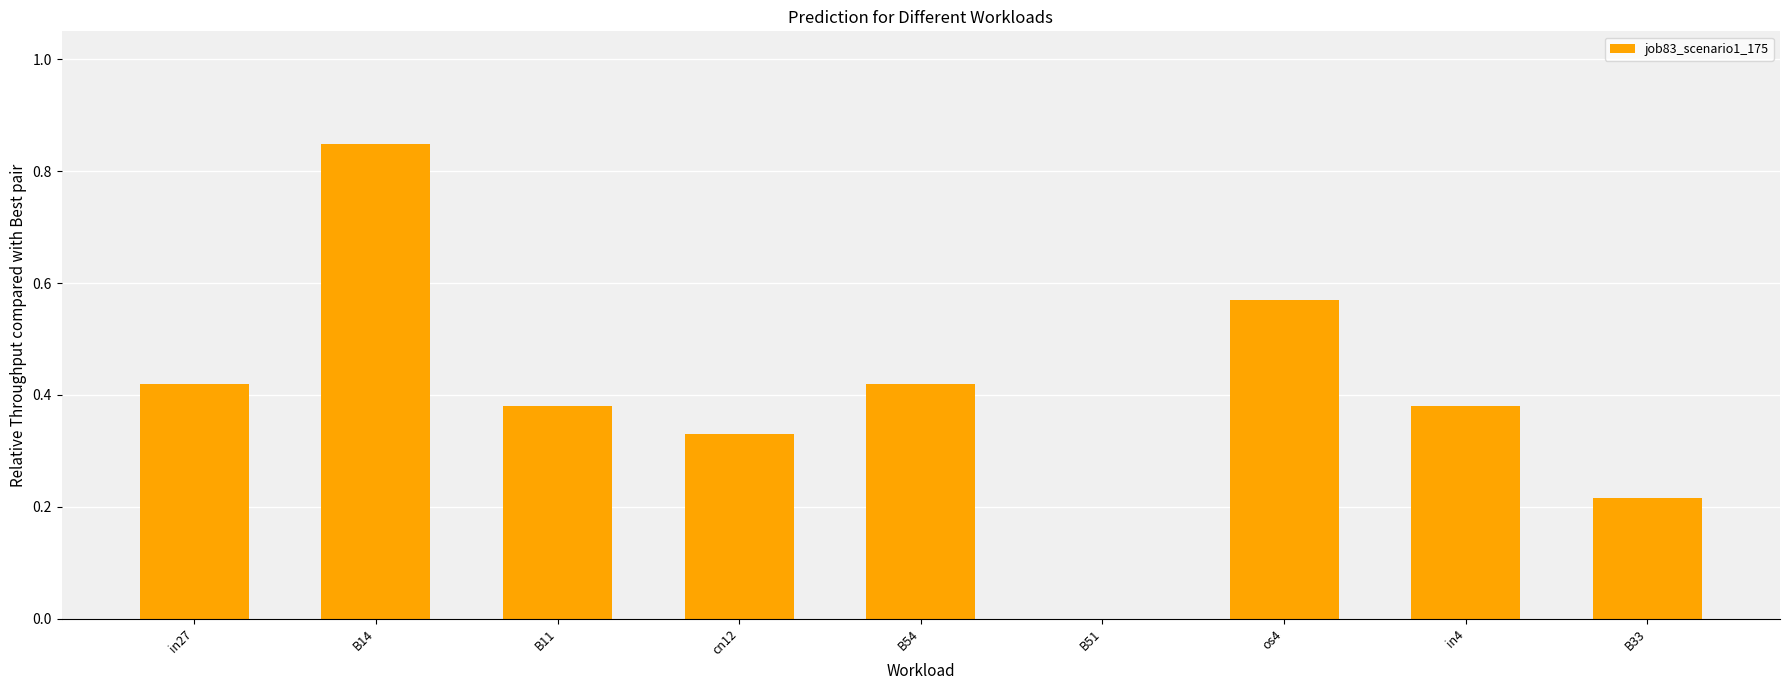

Are the bars horizontal?

No